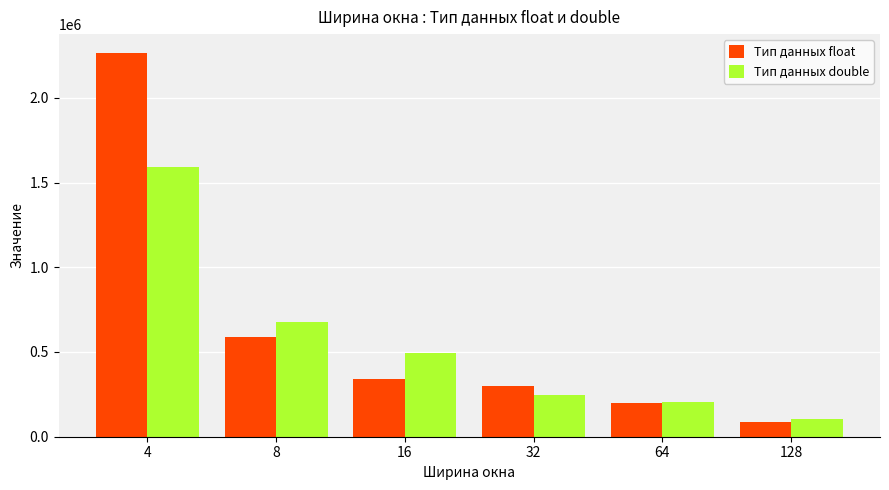

What is the minimum value for Тип данных float?

88699